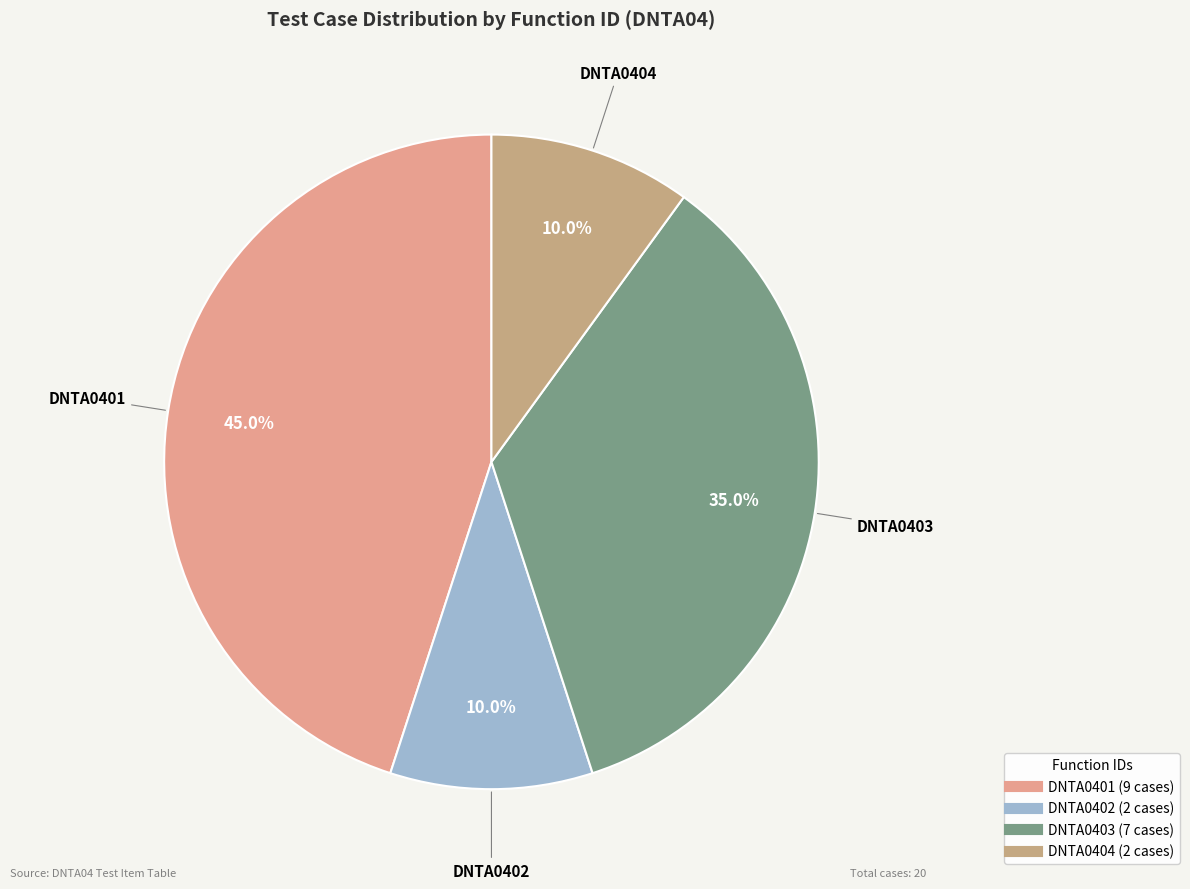

What is the total percentage of DNTA0401 and DNTA0402?

55.0%